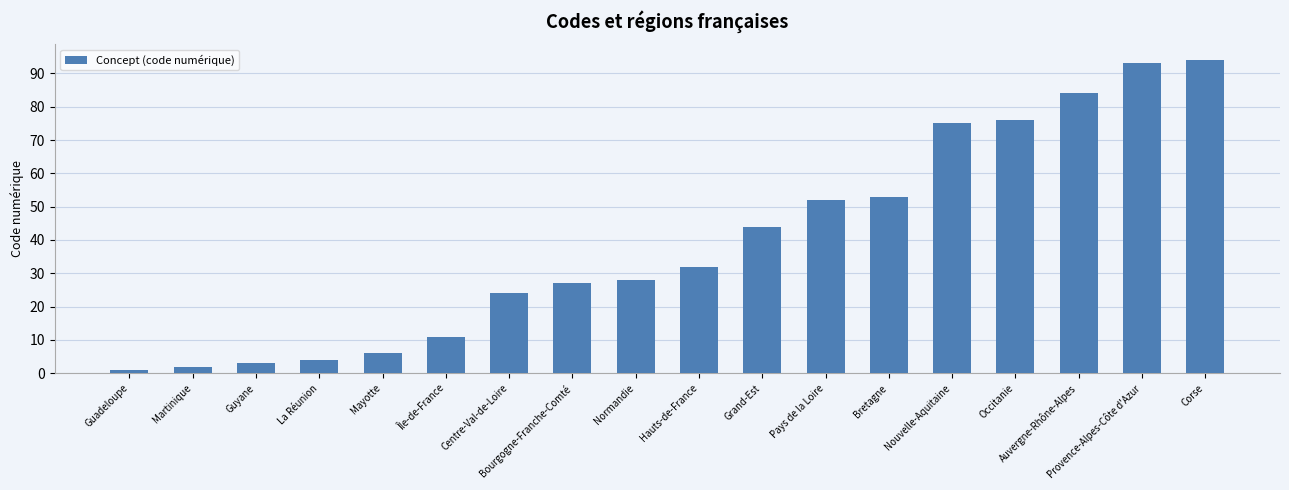

Reading left to right, what are all the values shown in this chart?

Guadeloupe=1	Martinique=2	Guyane=3	La Réunion=4	Mayotte=6	Île-de-France=11	Centre-Val-de-Loire=24	Bourgogne-Franche-Comté=27	Normandie=28	Hauts-de-France=32	Grand-Est=44	Pays de la Loire=52	Bretagne=53	Nouvelle-Aquitaine=75	Occitanie=76	Auvergne-Rhône-Alpes=84	Provence-Alpes-Côte d'Azur=93	Corse=94